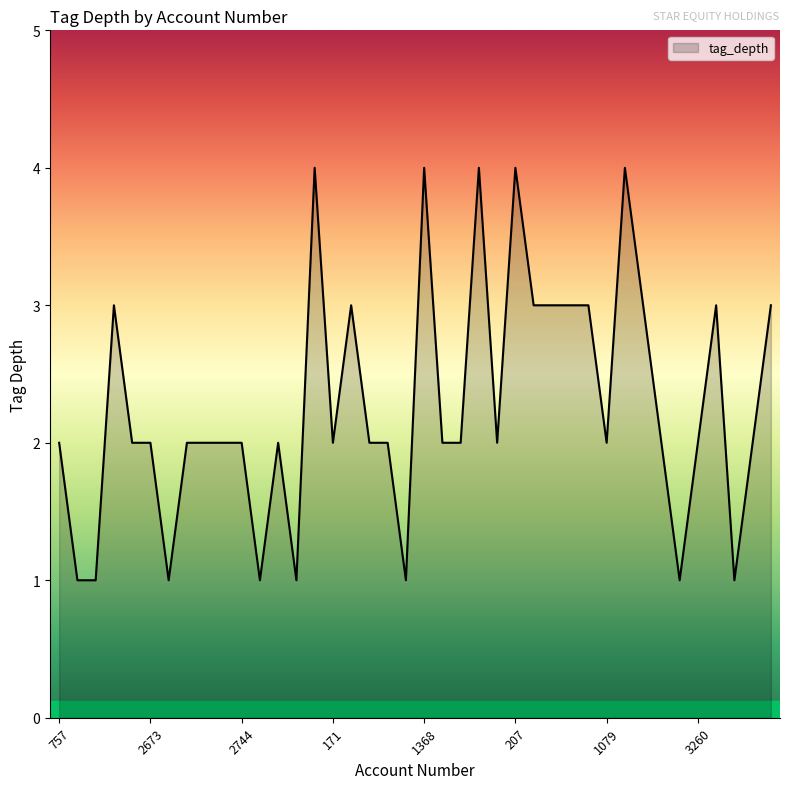

What is the difference between the maximum and minimum values?

3